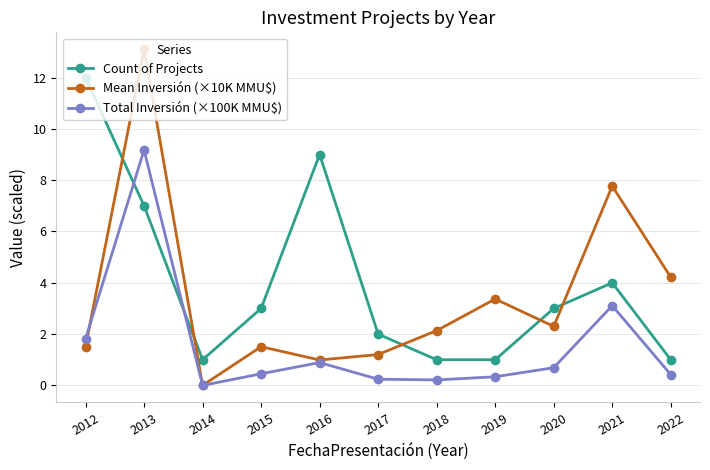

What is the sum of the Total Inversión (×100K MMU$) values at 2019 and 2015?

0.8